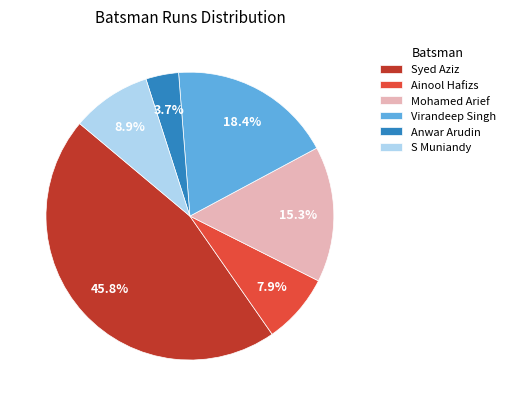

Does Virandeep Singh represent more than half of the total?

No